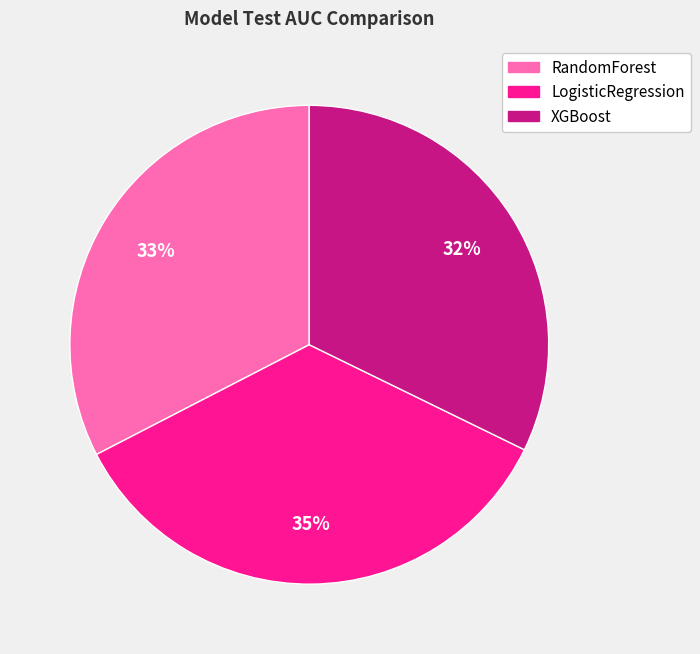

To the nearest percent, what is the combined percentage of XGBoost and RandomForest?

65%